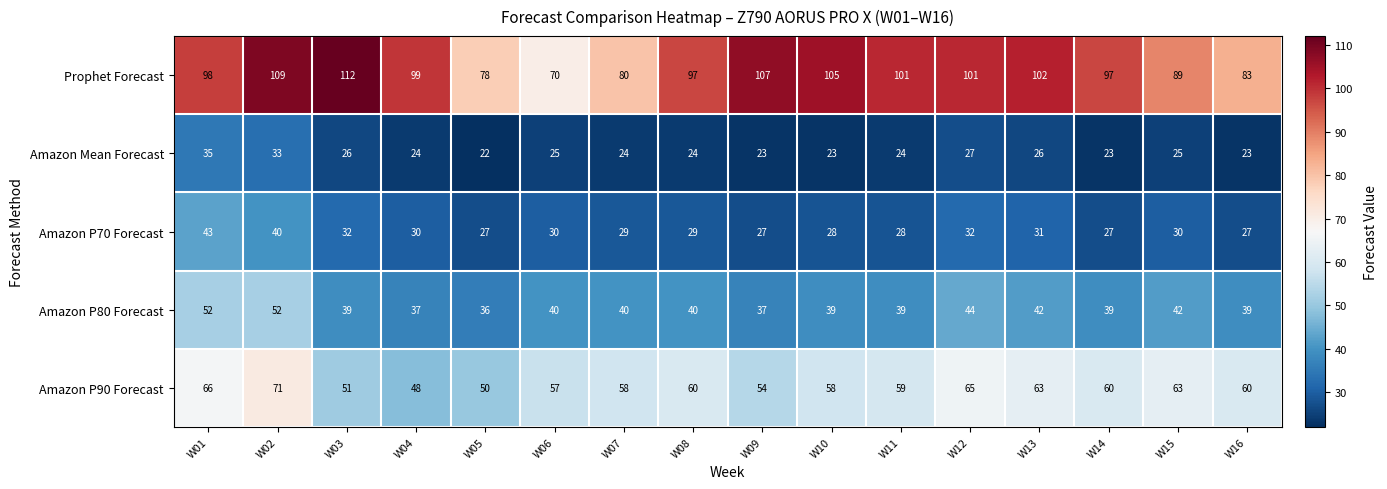

Which category has the highest value across all series?

W03